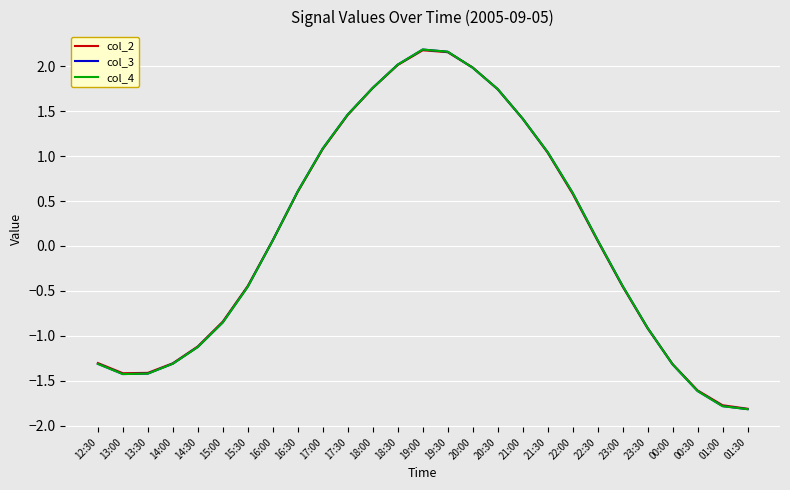

What is the minimum value for col_4?

-1.8